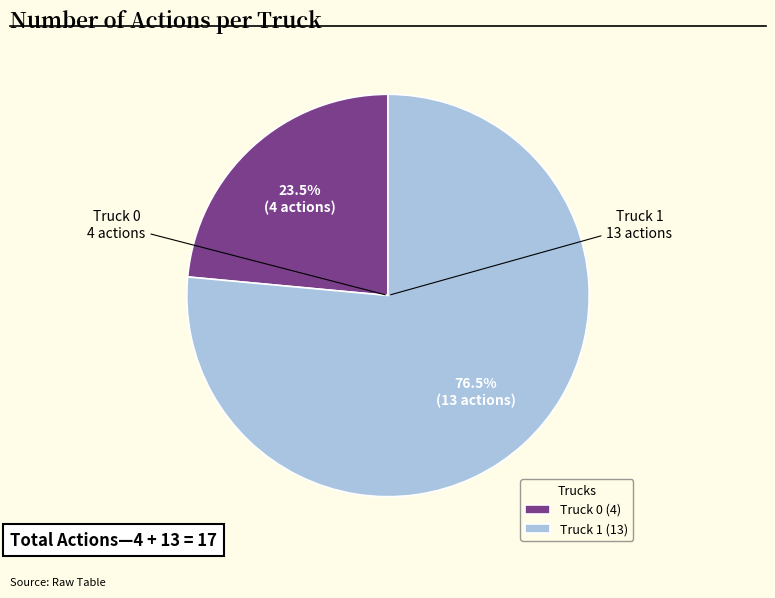

Which has a higher value, Truck 1 or Truck 0?

Truck 1